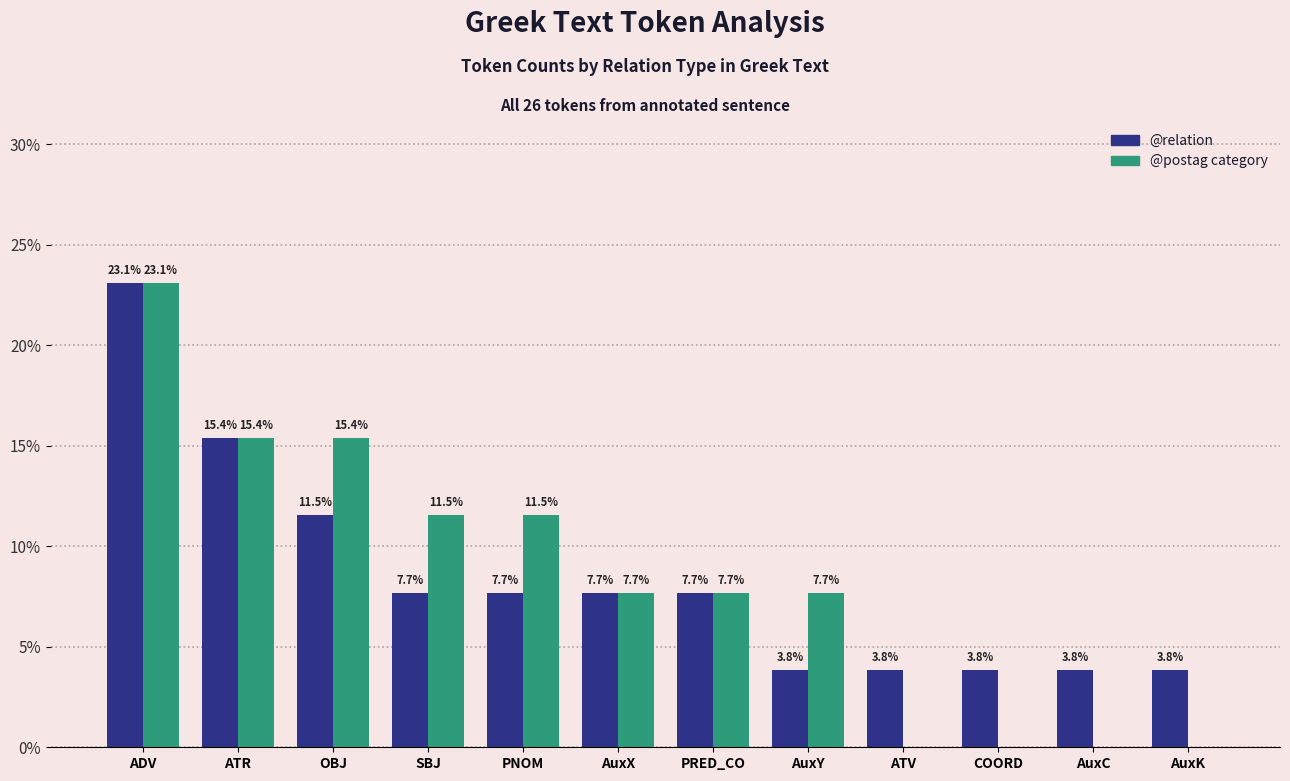

Reading left to right, transcribe all the data shown in this chart.

@relation: ADV=23.1	ATR=15.4	OBJ=11.5	SBJ=7.7	PNOM=7.7	AuxX=7.7	PRED_CO=7.7	AuxY=3.8	ATV=3.8	COORD=3.8	AuxC=3.8	AuxK=3.8
@postag category: ADV=23.1	ATR=15.4	OBJ=15.4	SBJ=11.5	PNOM=11.5	AuxX=7.7	PRED_CO=7.7	AuxY=7.7	ATV=0.0	COORD=0.0	AuxC=0.0	AuxK=0.0